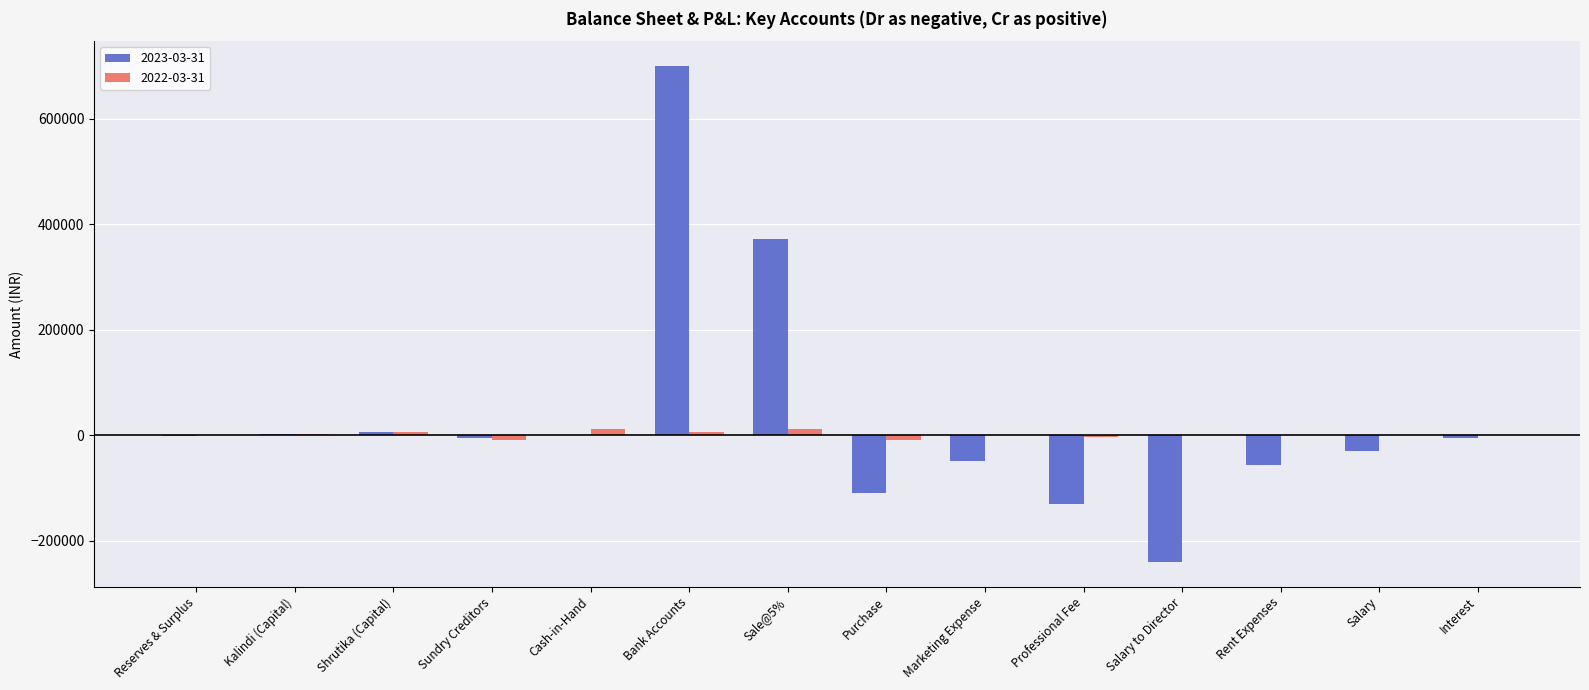

Is the value of 2023-03-31 at Purchase greater than the value of 2022-03-31 at Salary to Director?

No